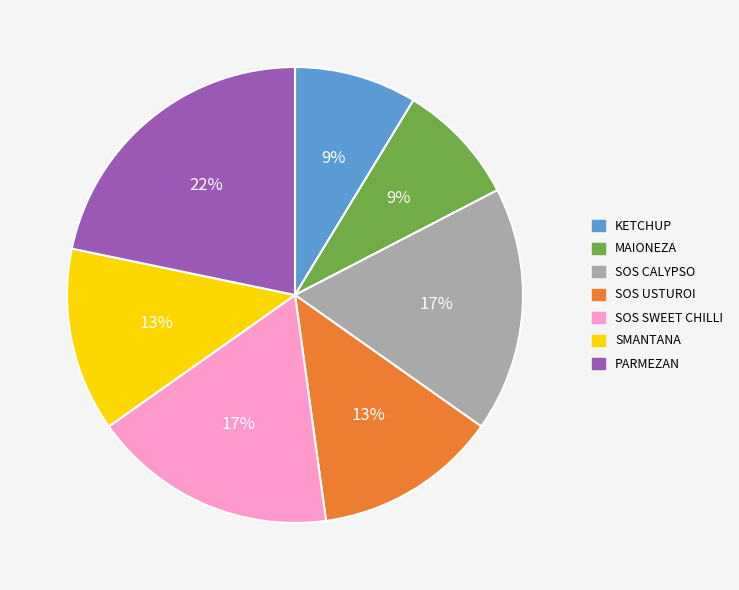

What is the largest slice in the pie chart?

PARMEZAN